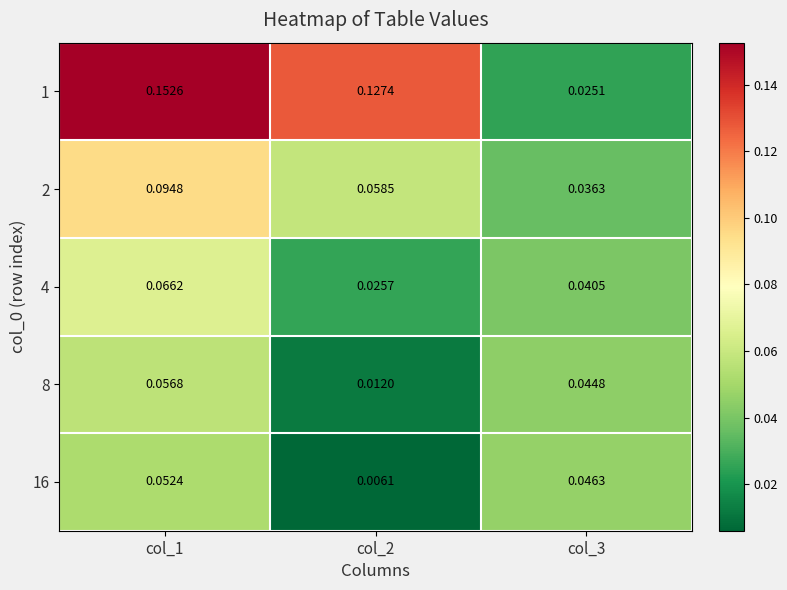

At which category is the sum across all series the highest?

col_1